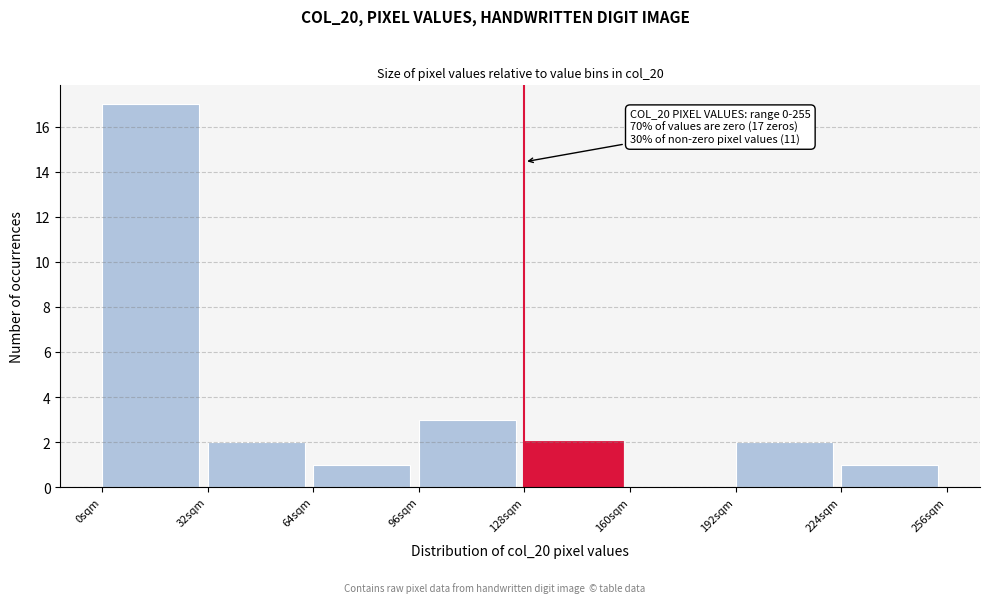

Over which range of the x-axis is the bar tallest?

0 to 32